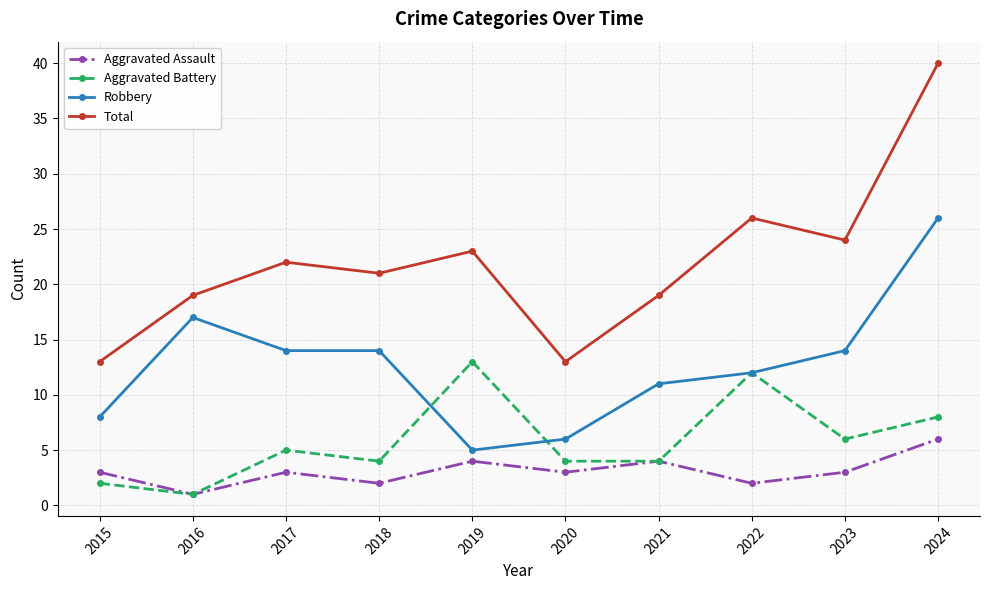

True or false: Aggravated Assault has more than 1 points higher than both neighbors.

True